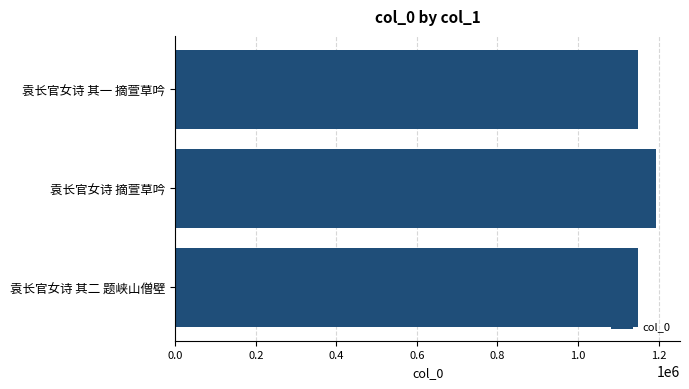

Which category has the highest value across all series?

袁长官女诗 摘萱草吟